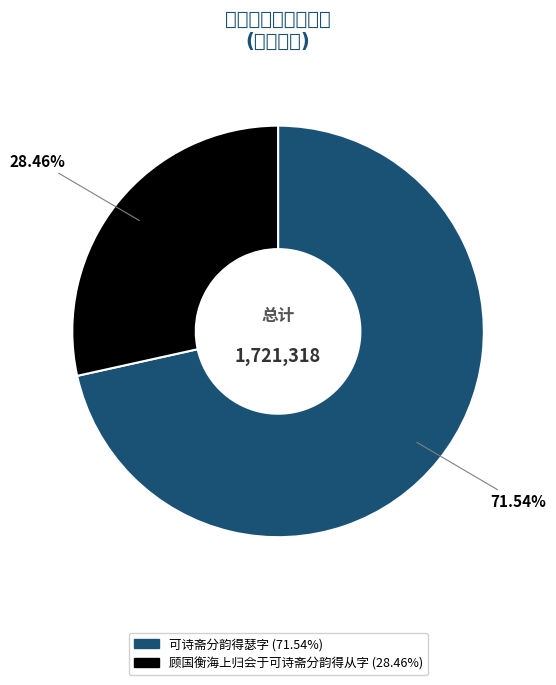

How much of the chart is everything except 顾国衡海上归会于可诗斋分韵得从字?

71.5%